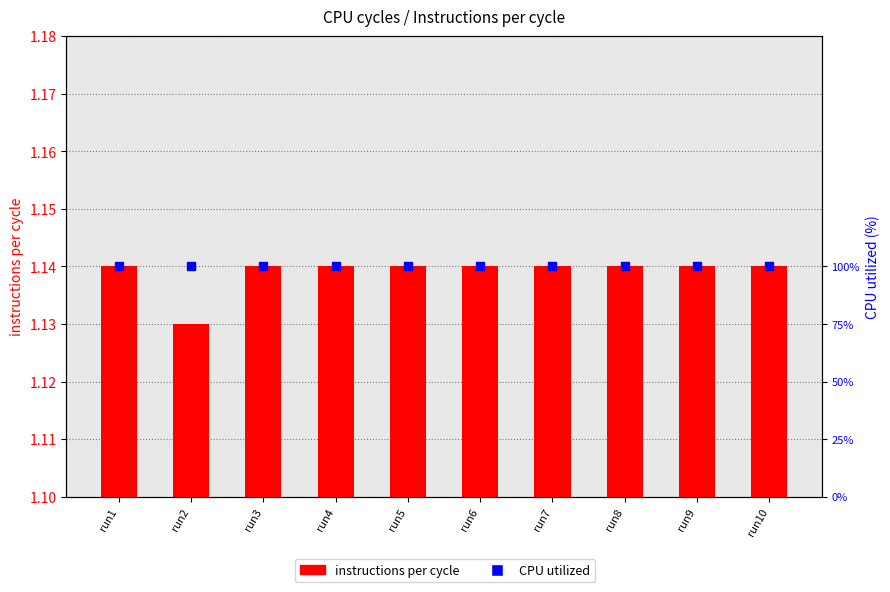

At which category is the sum across all series the highest?

run1